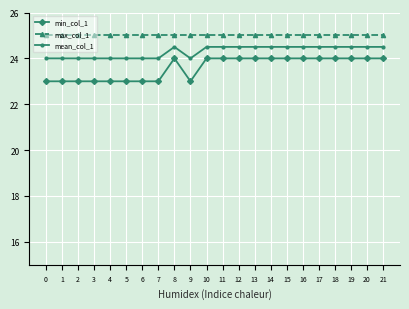

True or false: min_col_1 has a value of 23.0 at 5.

True